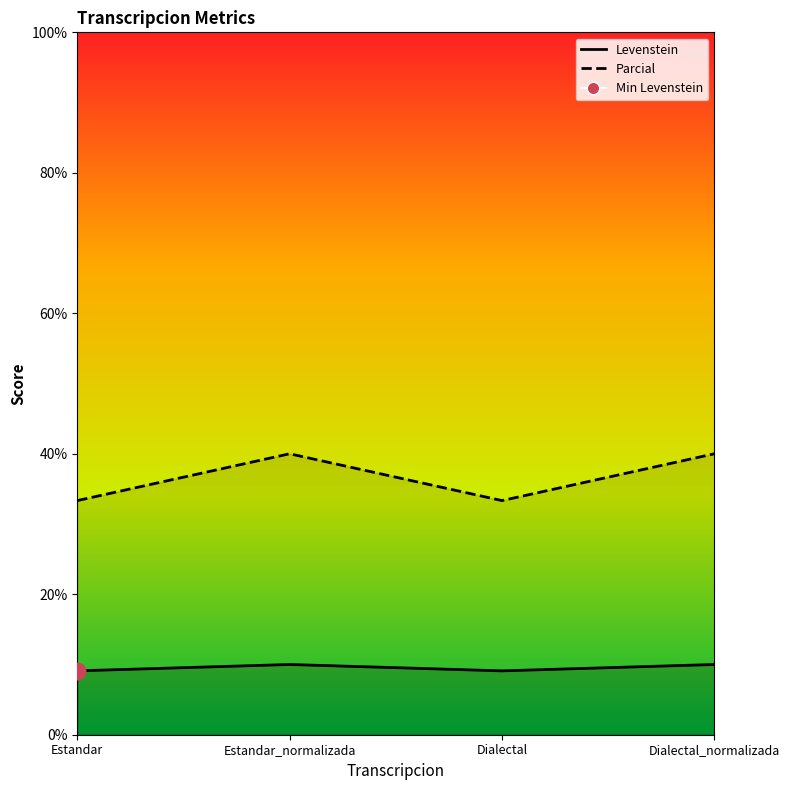

True or false: Parcial and Levenstein intersect in this chart.

False